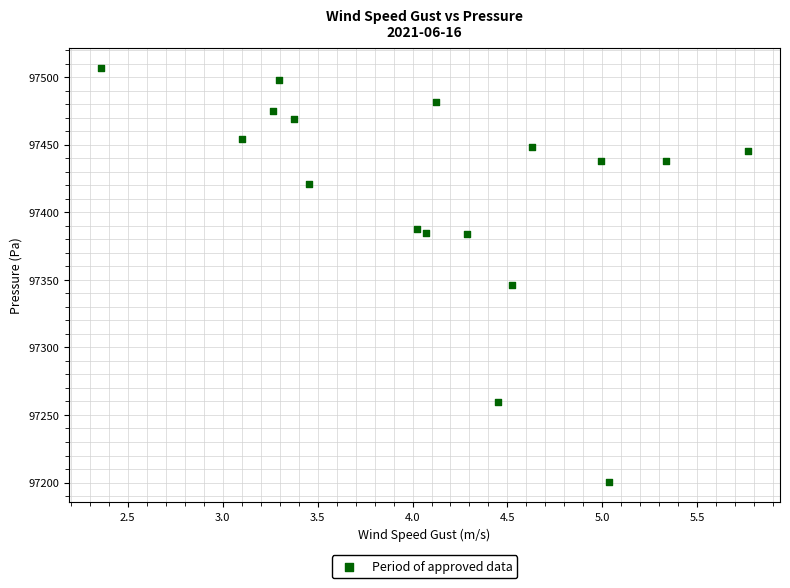

What Y value in the scatter plot is closest to 97353?

97346.5